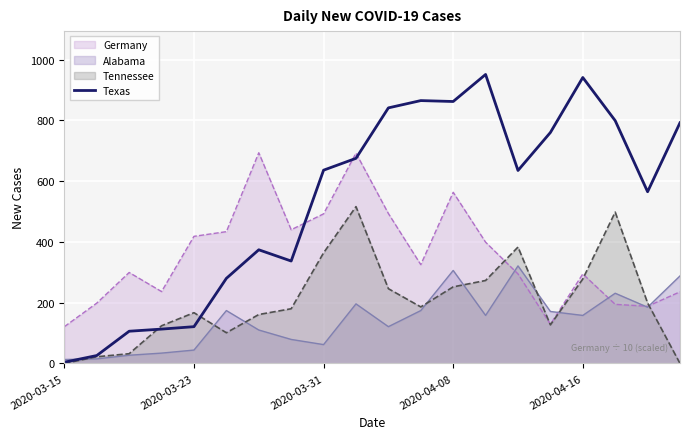

What position from the left is 15?

16